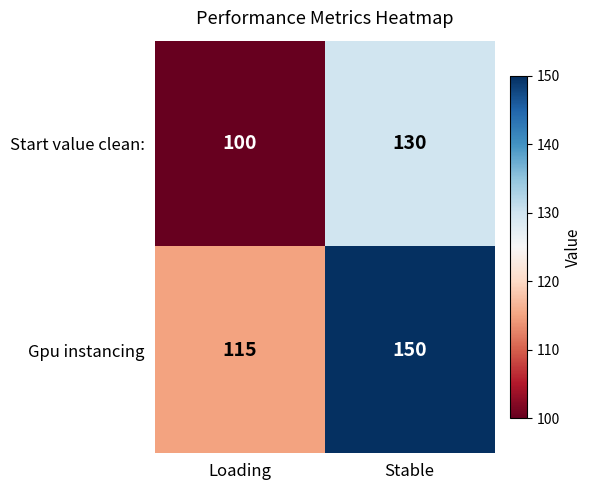

The value of Start value clean: at Stable is 130. True or false?

True